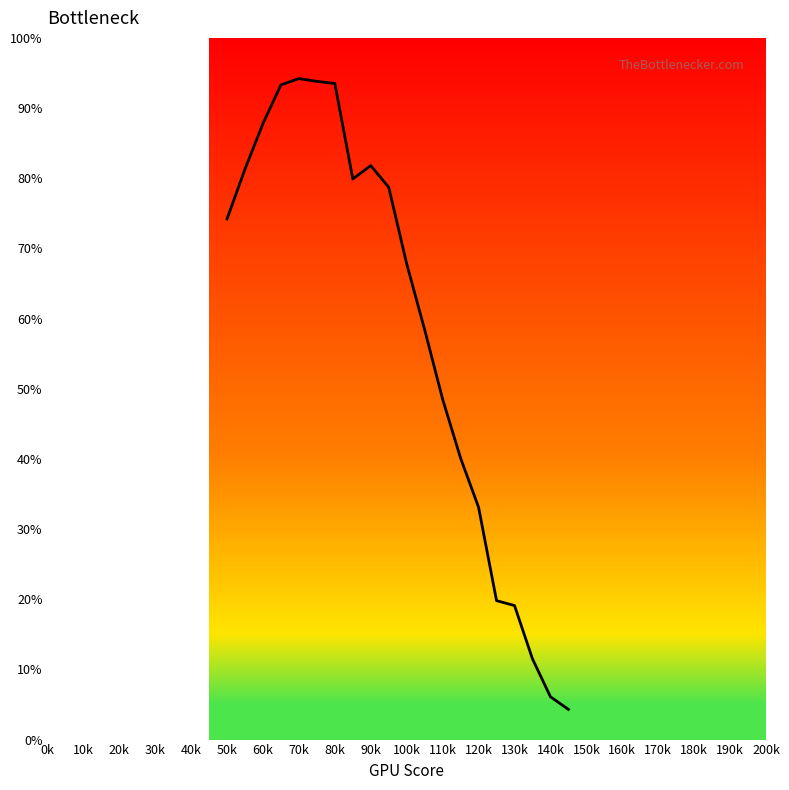

Is this an area chart (filled region under the line)?

No